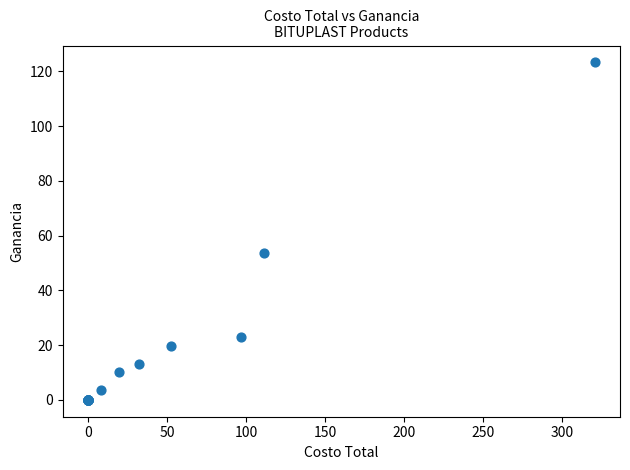

What Y value in the scatter plot is closest to 61?

53.7